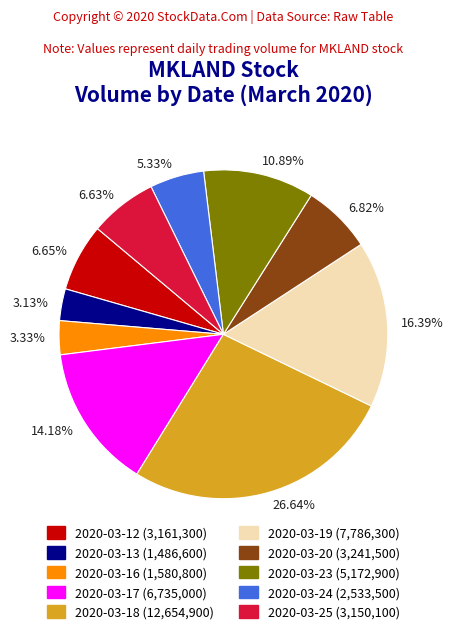

Which slice is the largest?

2020-03-18